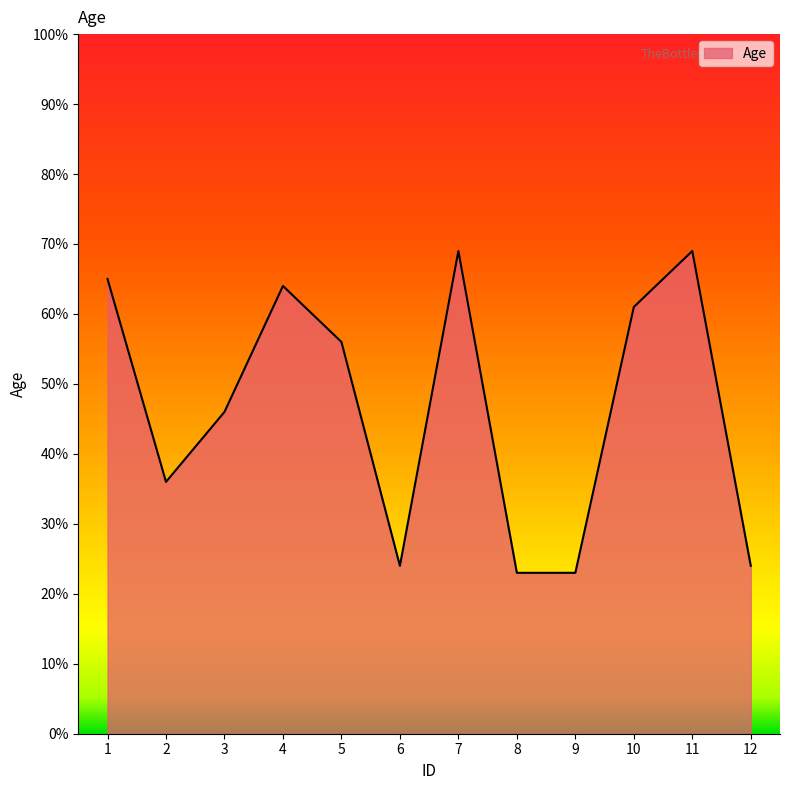

Count the number of categories in the chart.

12